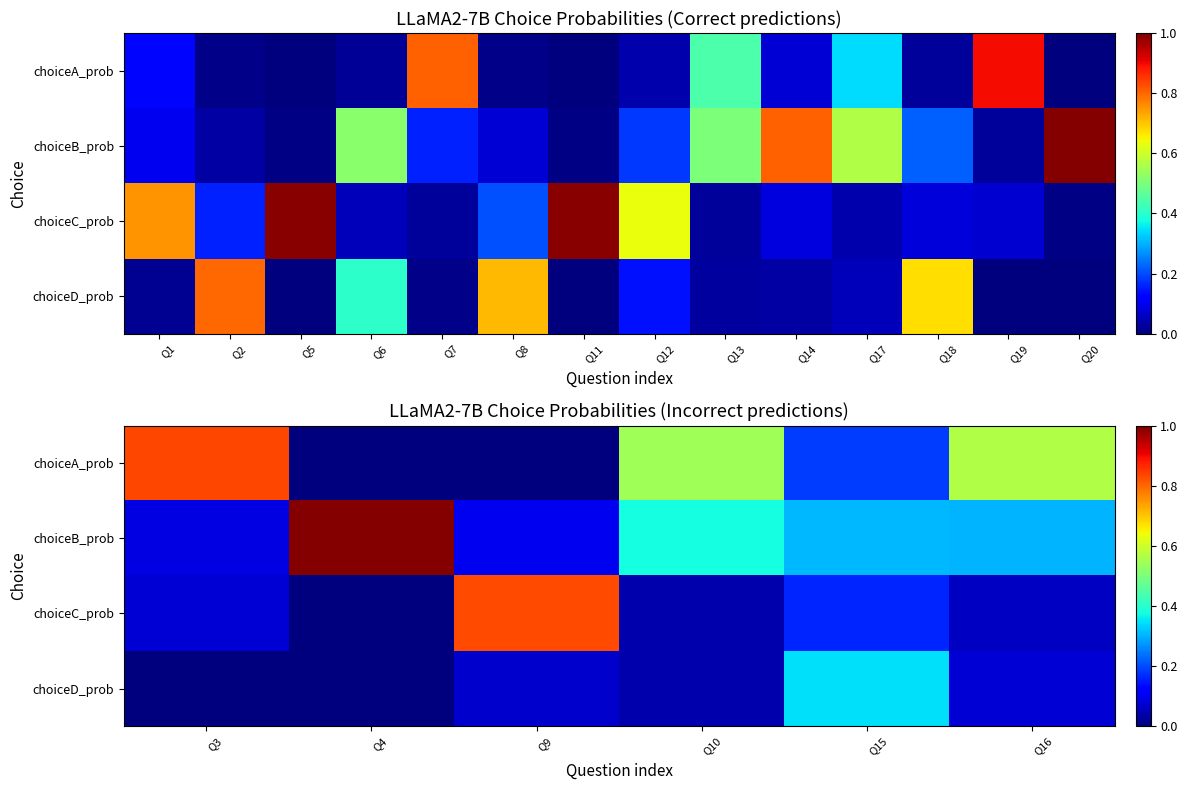

What is the greatest value displayed?

1.0